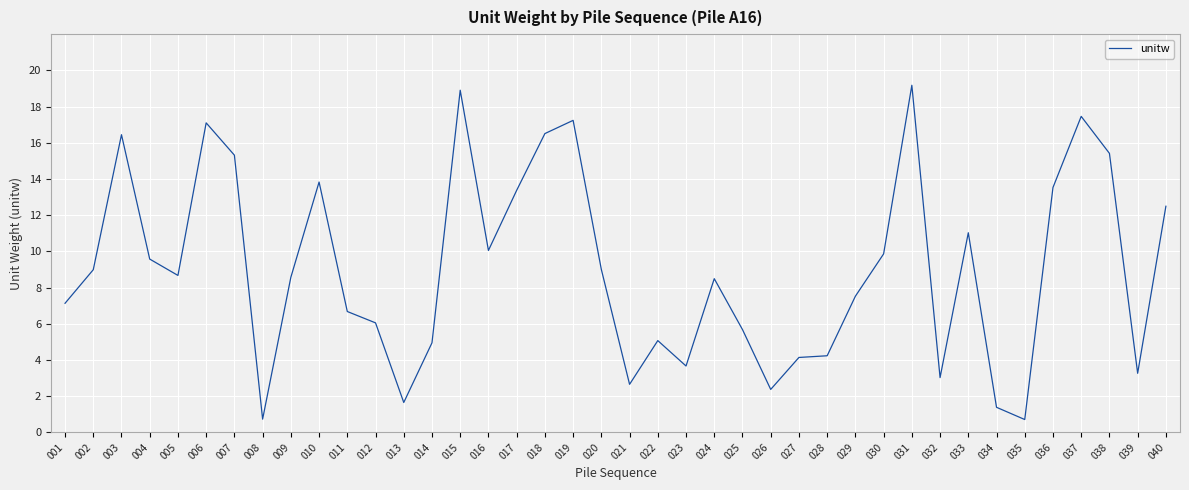

True or false: the data shows 12.2 at 020.

False